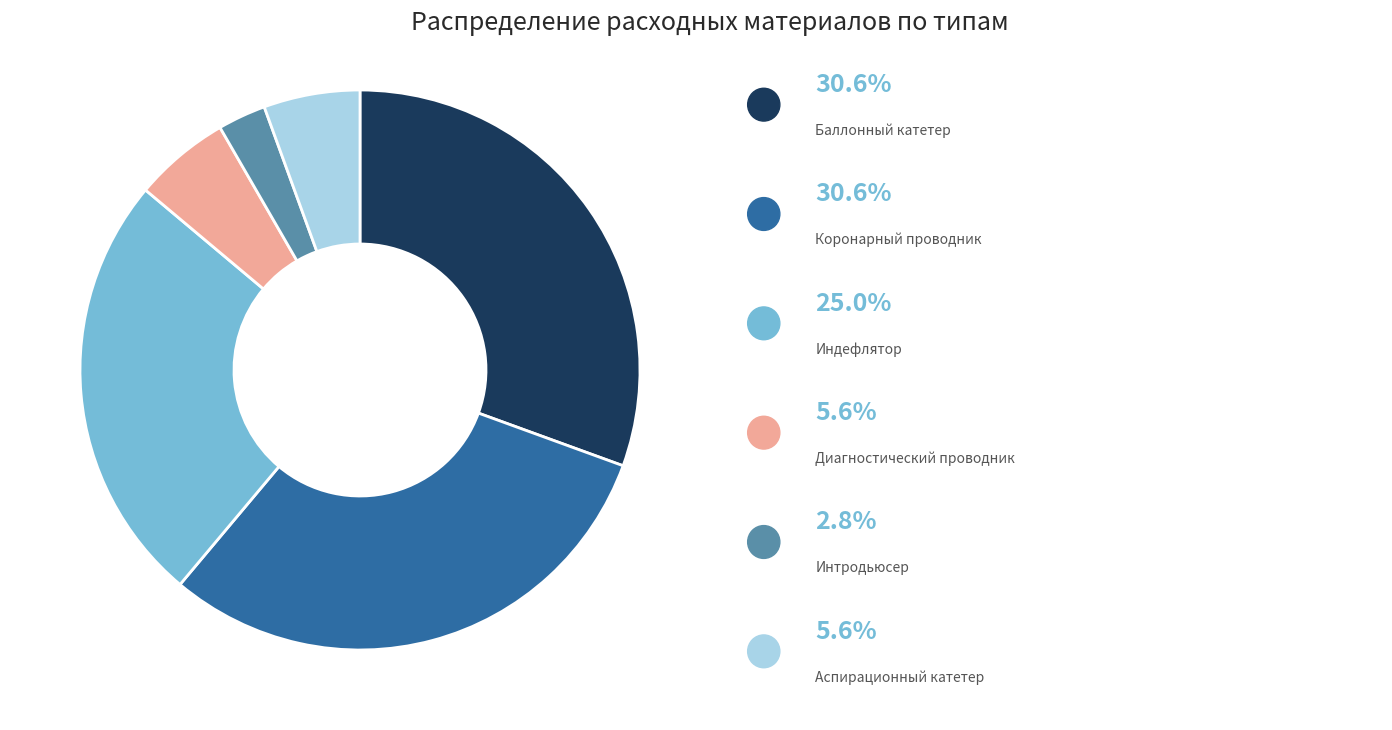

Count the number of slices in the pie.

6